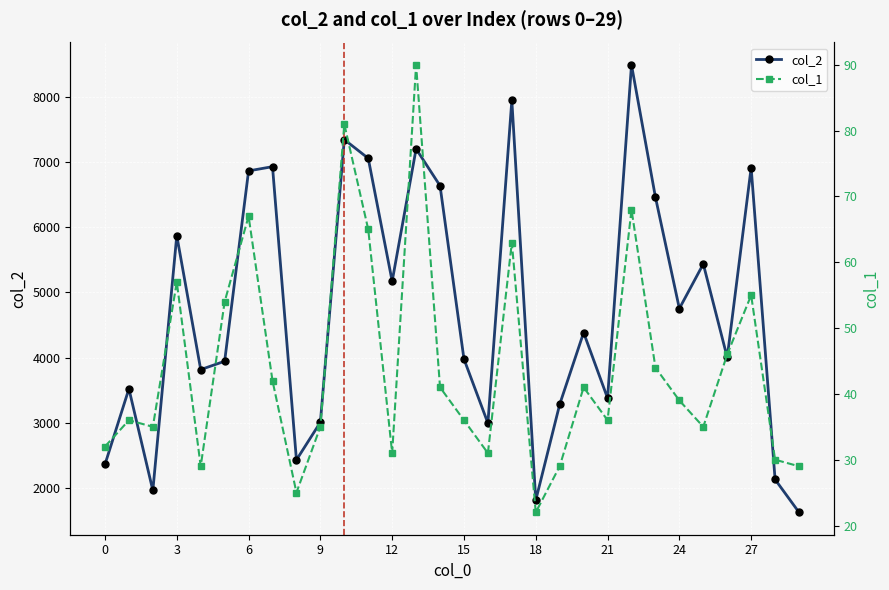

The value of col_2 at 27 is 12077. True or false?

False